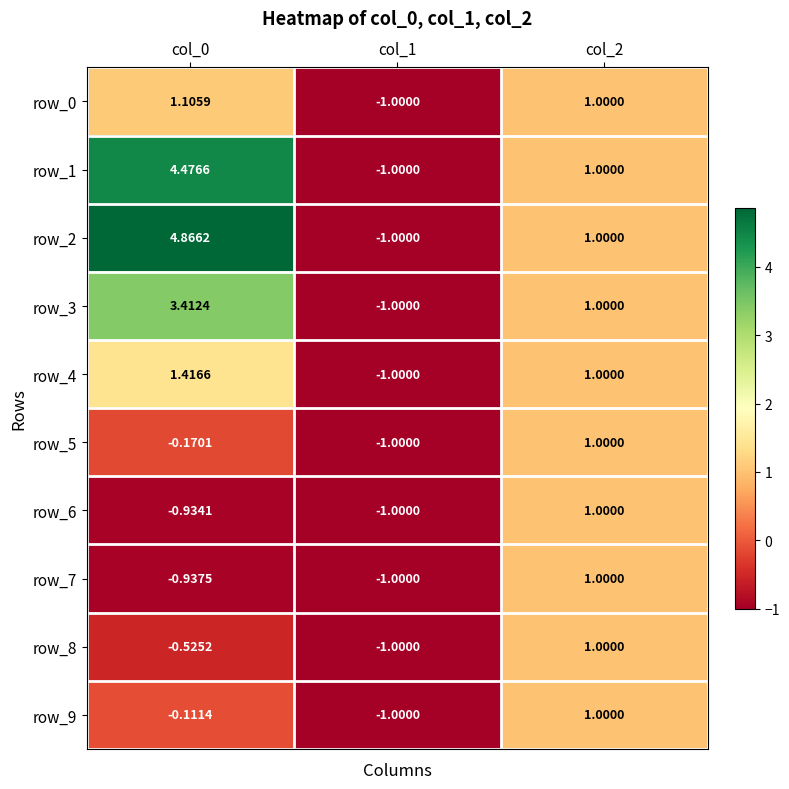

What is the sum of the row_8 values at col_2 and col_0?

0.5